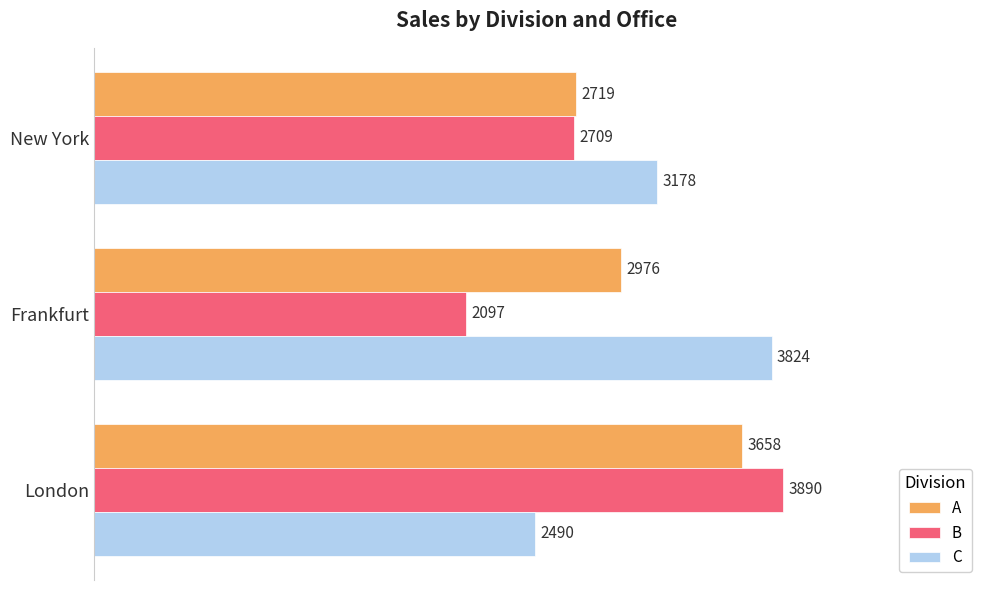

How many values in the B series are below 2709?

1